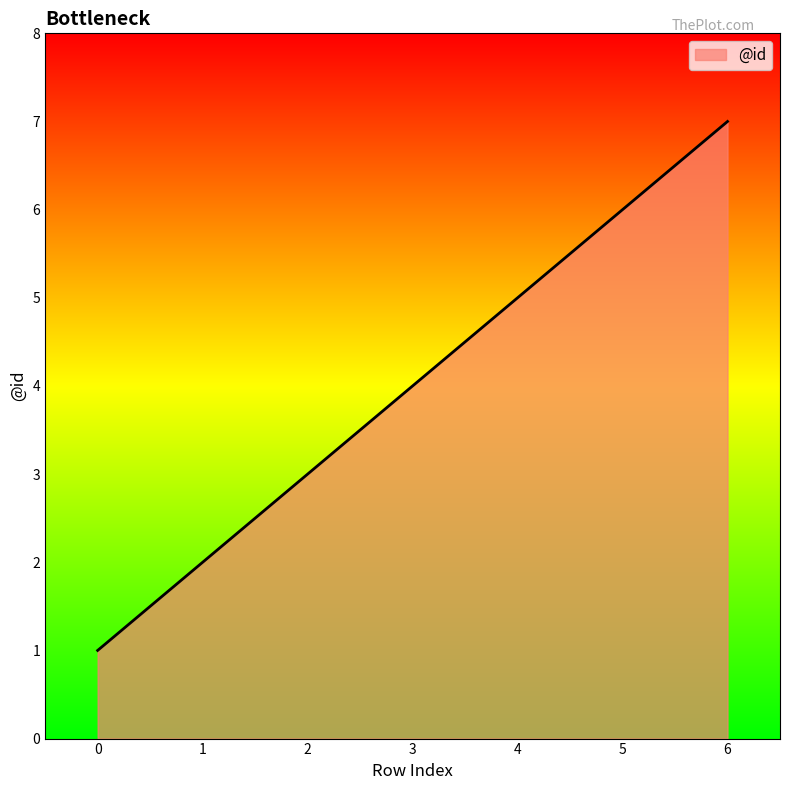

The value at 5 is 6. True or false?

True